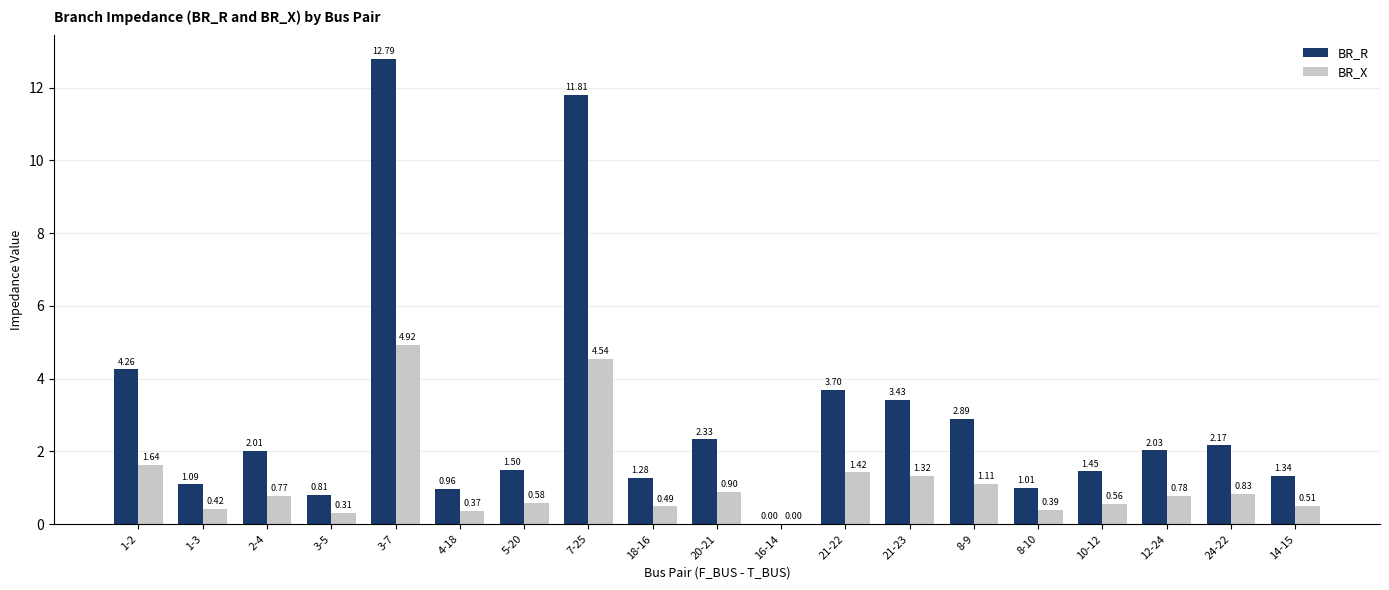

Which series changed the most between 5-20 and 7-25?

BR_R